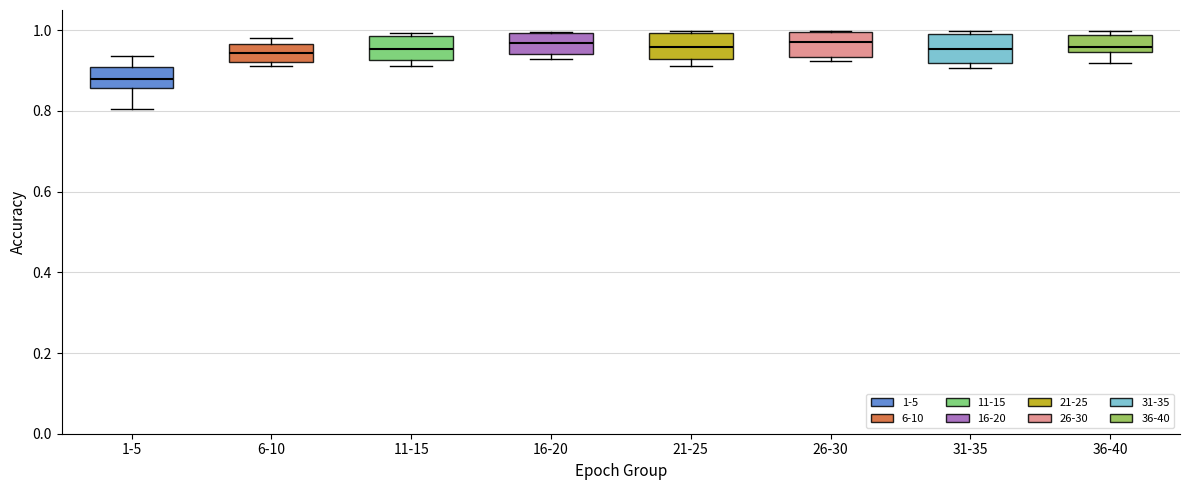

Reading left to right, transcribe this box plot: for each box, give where its median line is, the range the box spans, and where its two whiskers end, as read against the y-axis. The values are not printed on the chart, so give them approximately, as read against the axis.

1-5: median 0.88, box 0.86 to 0.90, whiskers 0.80 to 0.94
6-10: median 0.94, box 0.92 to 0.96, whiskers 0.92 (just below the box's lower edge) to 0.98
11-15: median 0.96, box 0.92 to 0.98, whiskers 0.92 (just below the box's lower edge) to 1.00
16-20: median 0.96, box 0.94 to 1.00, whiskers 0.92 to 1.00
21-25: median 0.96, box 0.92 to 1.00, whiskers 0.92 (just below the box's lower edge) to 1.00
26-30: median 0.98, box 0.94 to 1.00, whiskers 0.92 to 1.00
31-35: median 0.96, box 0.92 to 1.00, whiskers 0.90 to 1.00 (just above the box's upper edge)
36-40: median 0.96, box 0.94 to 0.98, whiskers 0.92 to 1.00